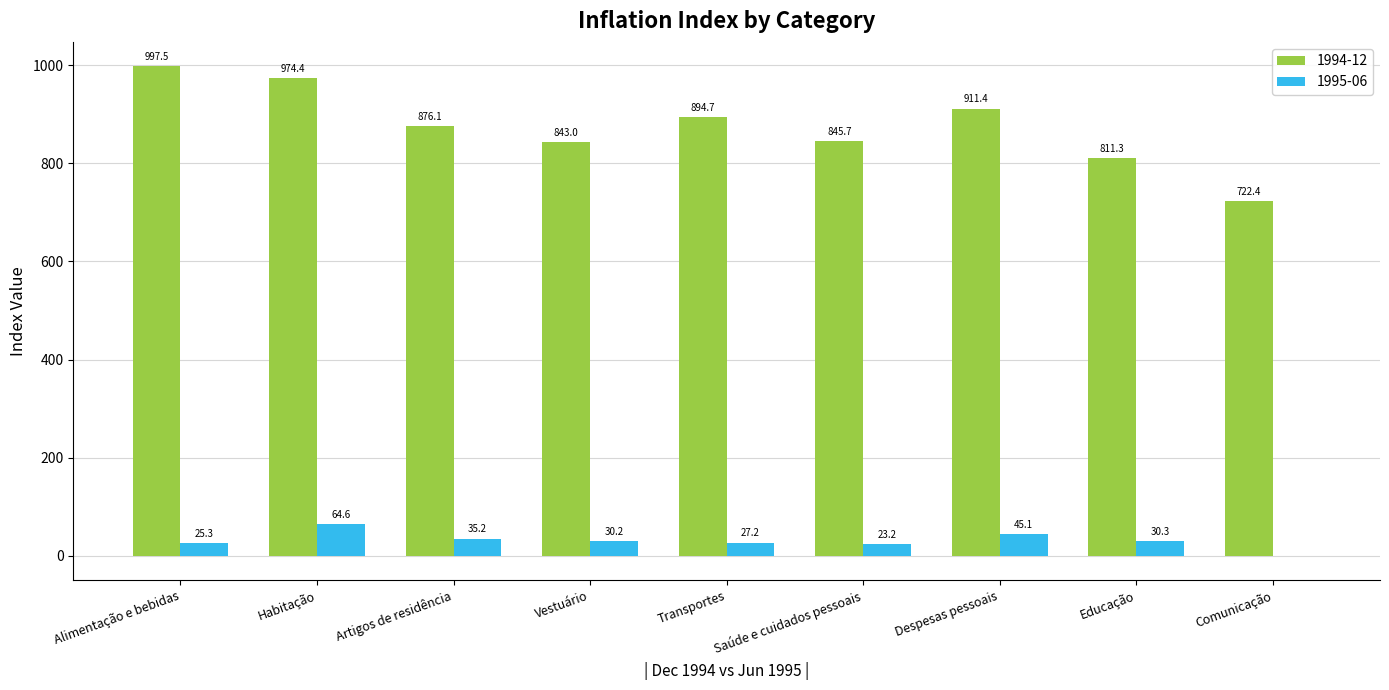

Are the bars horizontal?

No